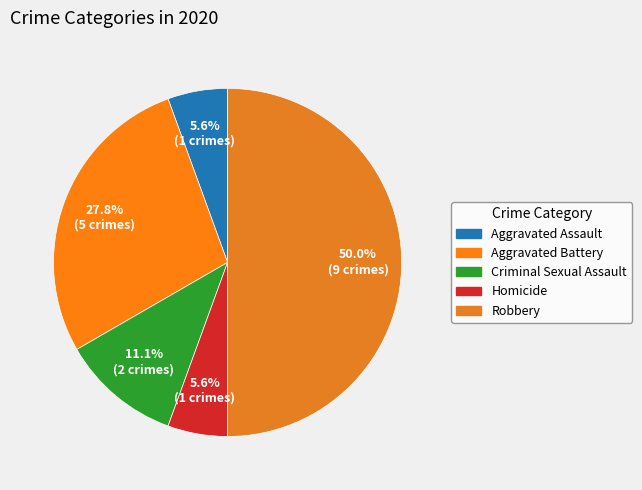

What is the ratio of the value at Robbery to the value at Aggravated Battery?

1.8